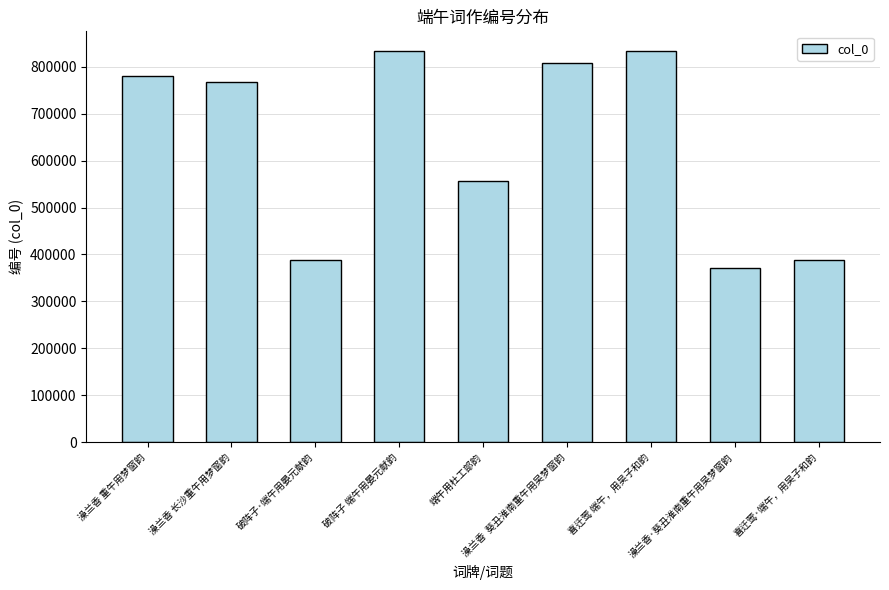

The chart shows a value of 127278 at 破阵子·端午用晏元献韵. True or false?

False